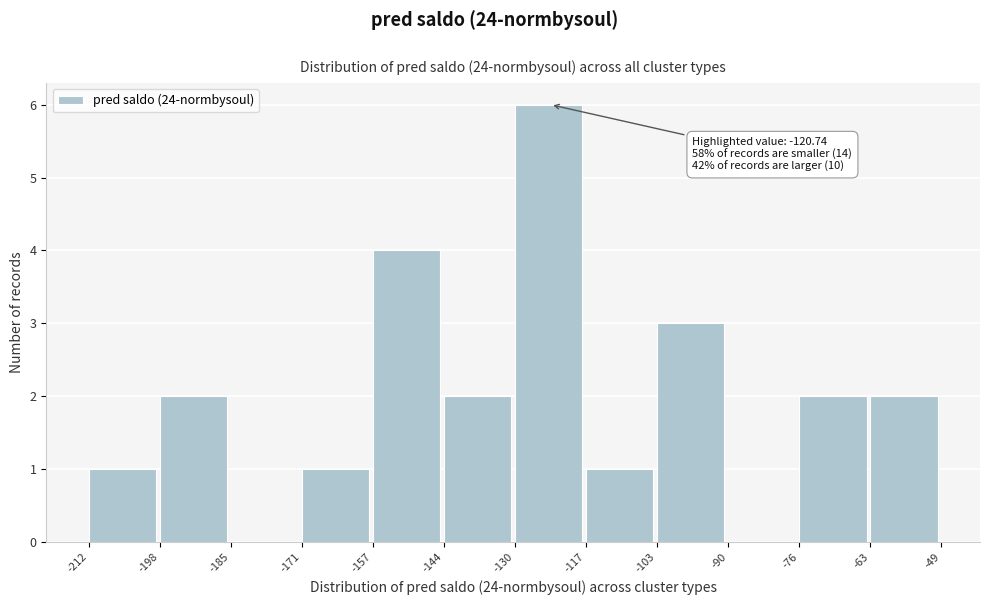

Which range on the x-axis has the tallest bar?

-130 to -117